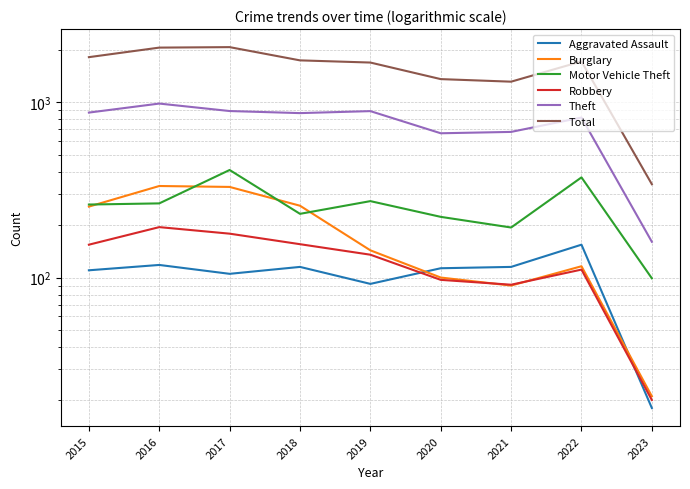

At how many categories does at least one series exceed 1282?

8